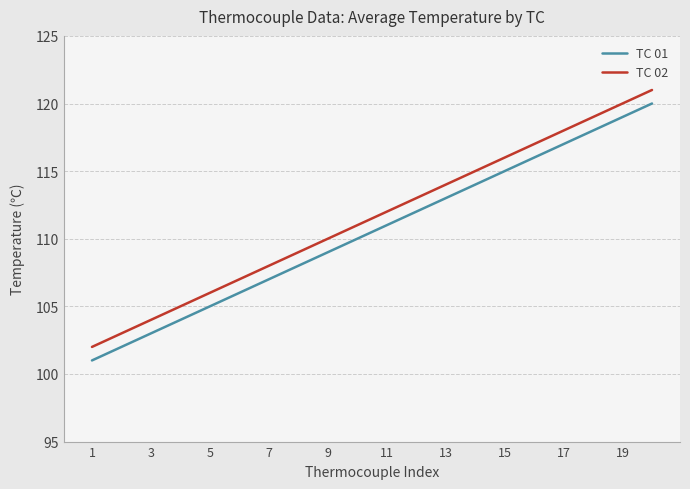

True or false: TC 02 and TC 01 cross at least once.

False